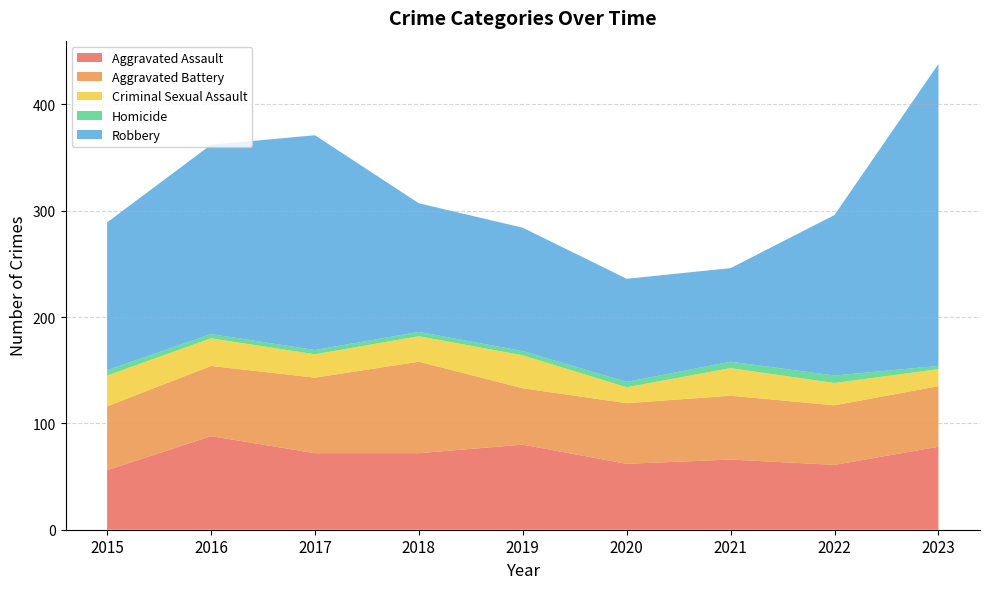

Reading left to right, list all the values displayed in this chart.

Aggravated Assault: 56	88	72	72	80	62	66	61	78
Aggravated Battery: 60	66	71	86	53	57	60	56	57
Criminal Sexual Assault: 29	26	22	24	31	15	26	21	16
Homicide: 5	4	4	4	4	5	6	7	3
Robbery: 139	178	202	121	116	97	88	151	284